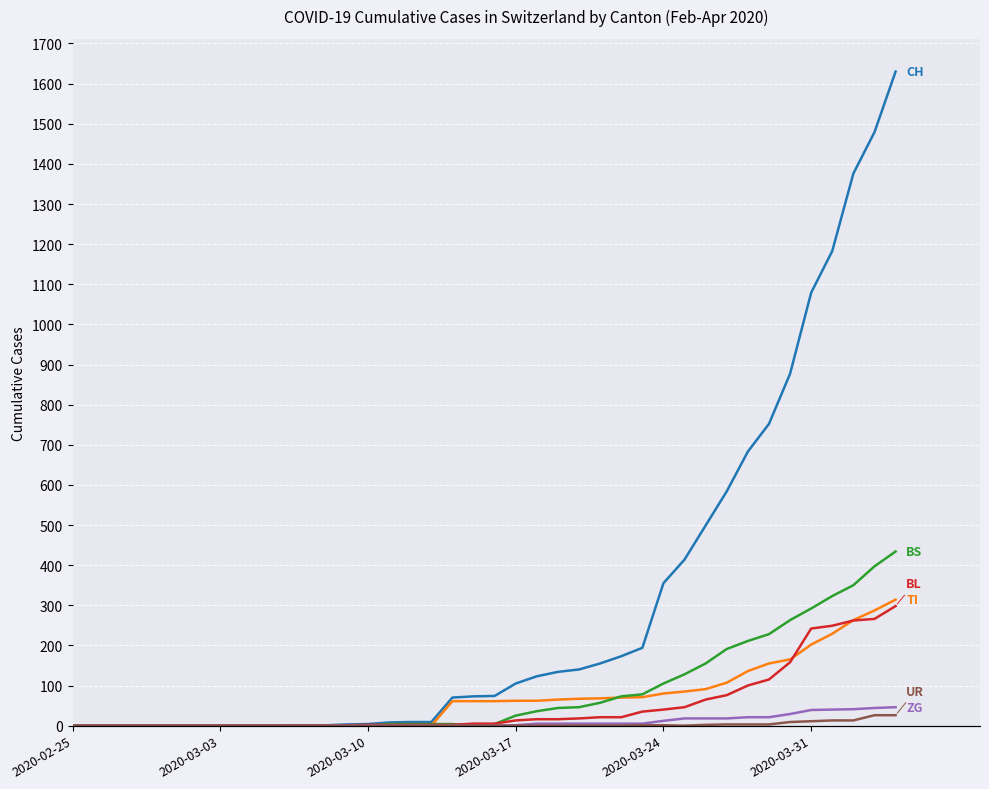

What is the sum of the TI values at 20 and 24?

128